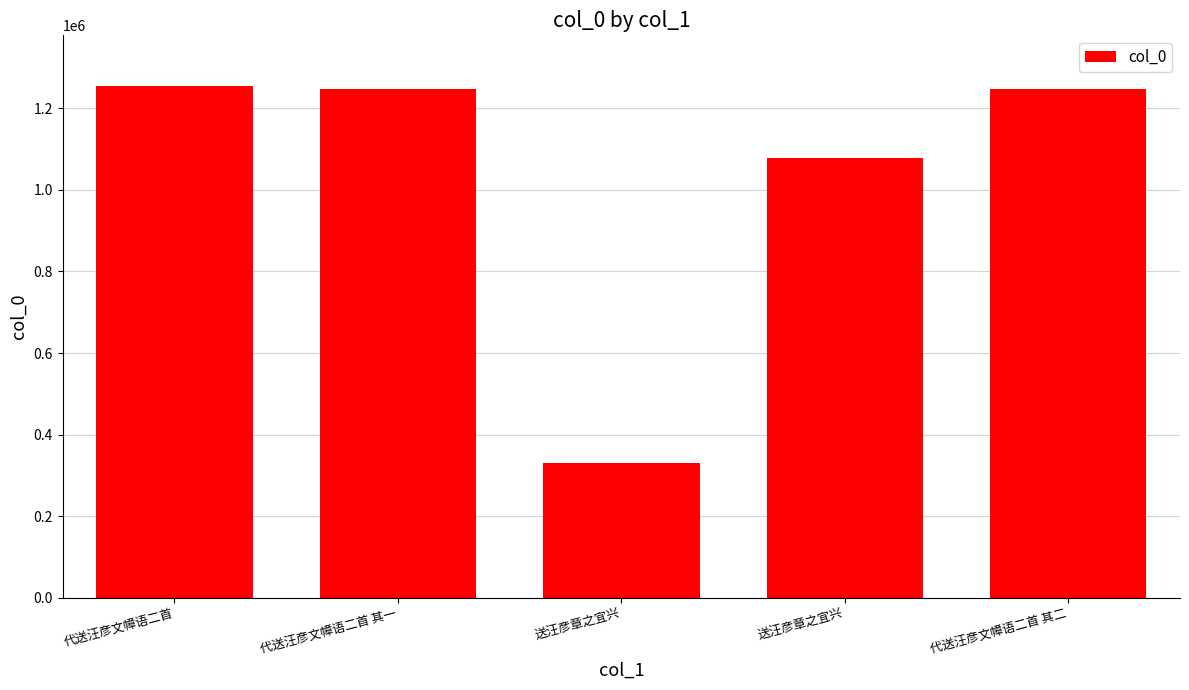

Is it true that the value at 送汪彦章之宜兴 is 566879?

False